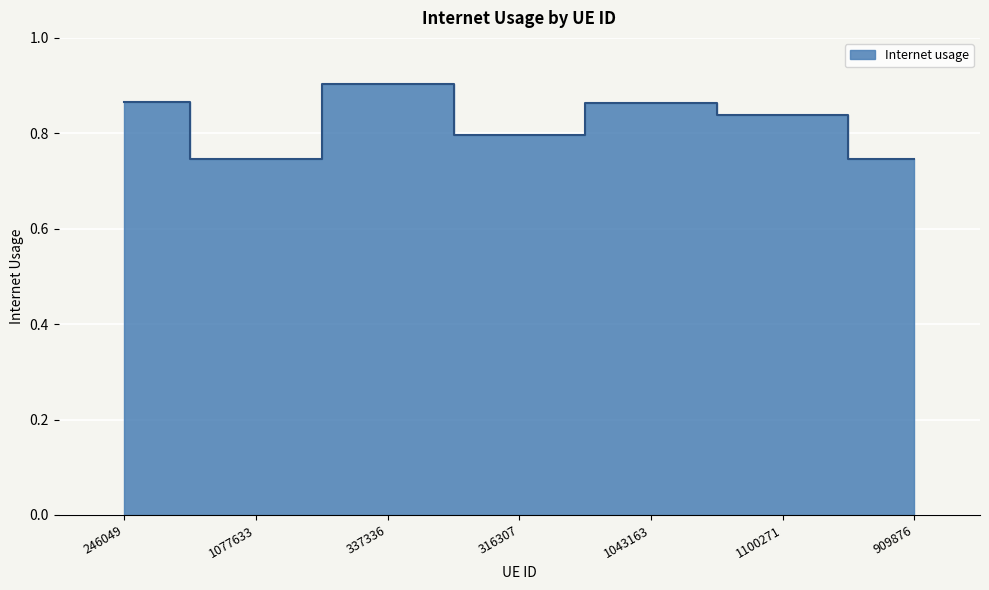

Read the value at 316307.

0.8